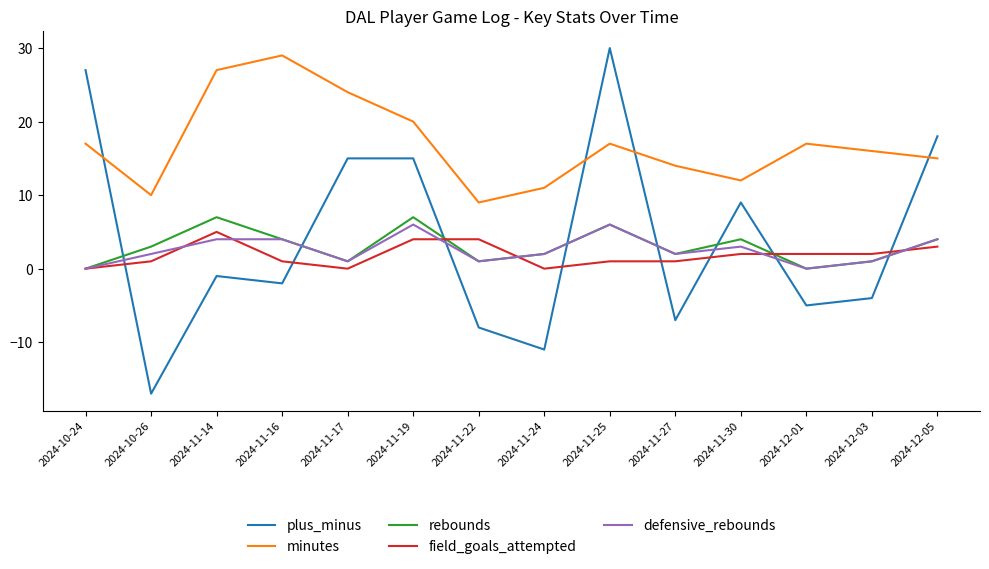

At which label does plus_minus first exceed -1?

2024-10-24